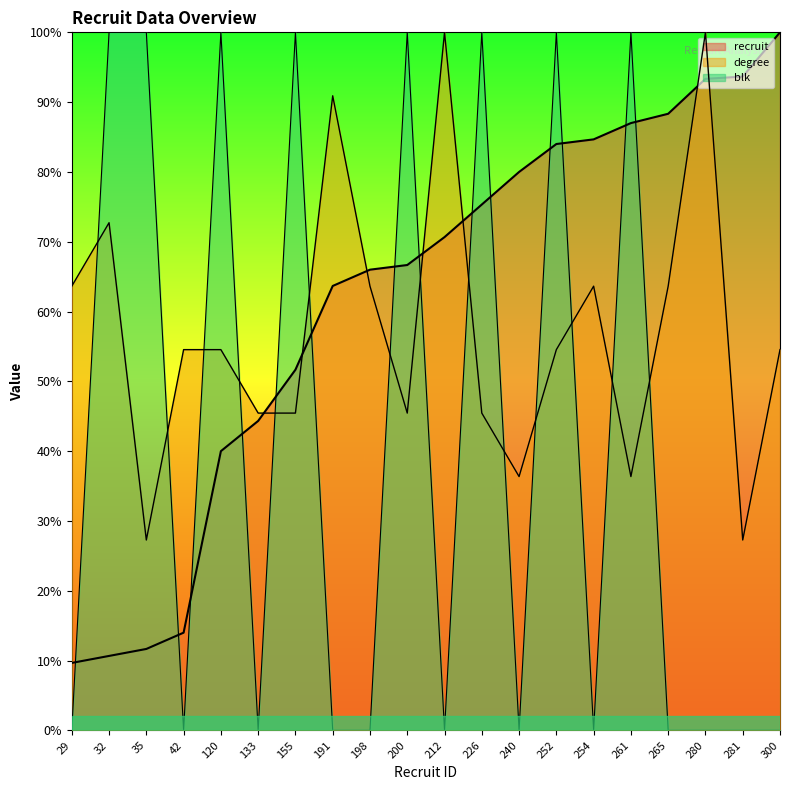

At which label does degree reach its minimum?

35